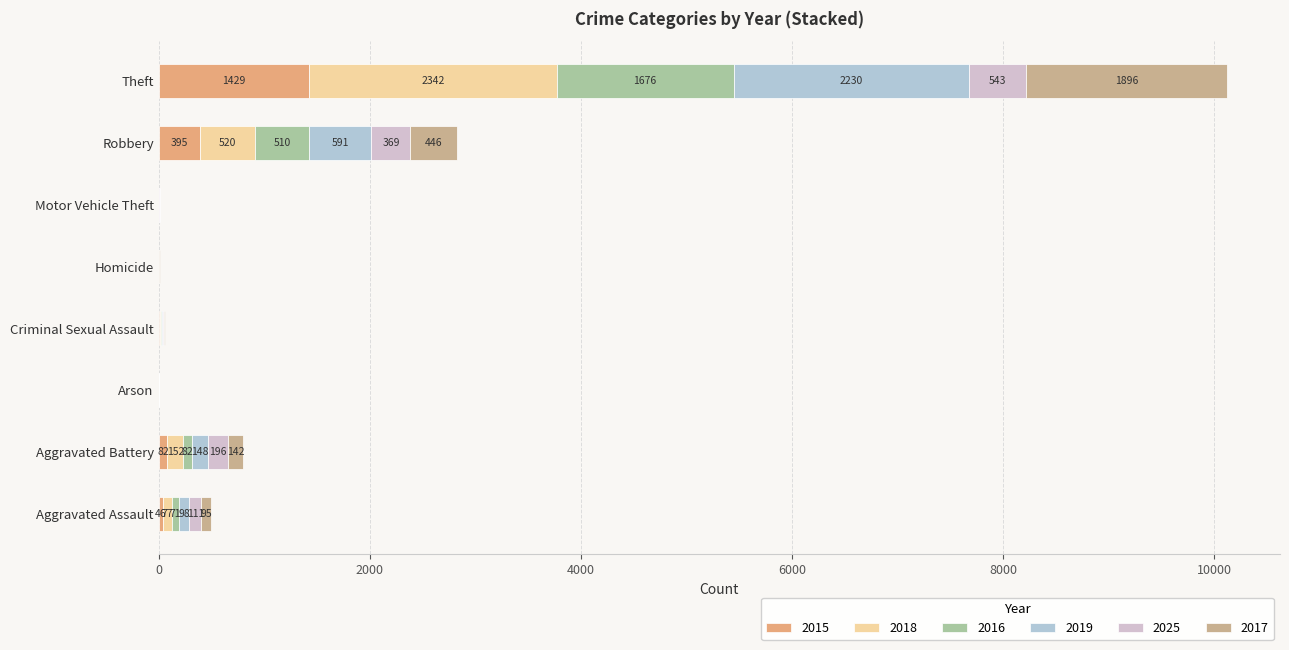

How many data points does each series have?

8